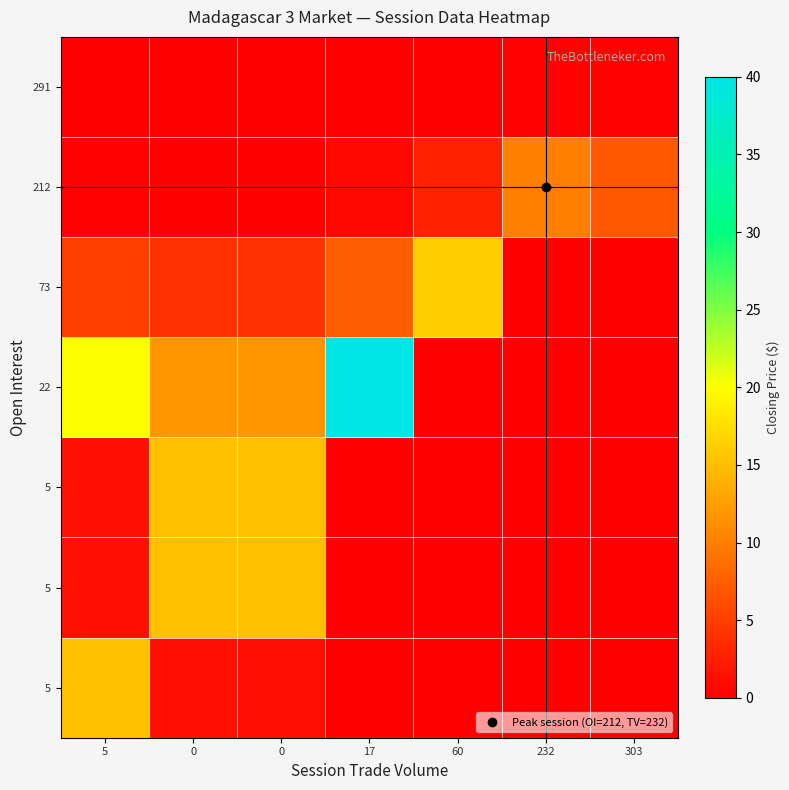

Which category has the highest value across all series?

17